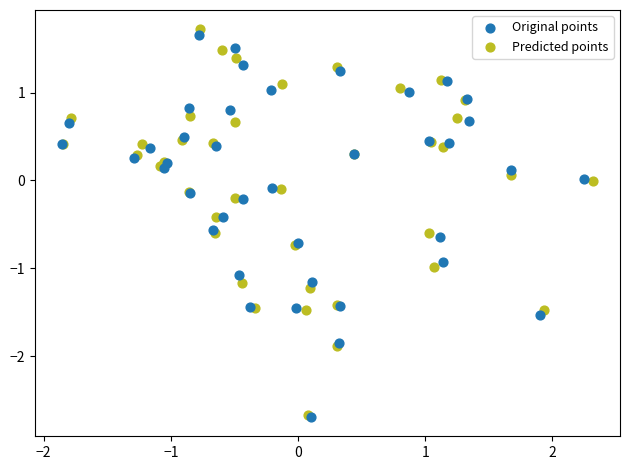

Which series has the largest Y range (max minus min)?

Predicted points